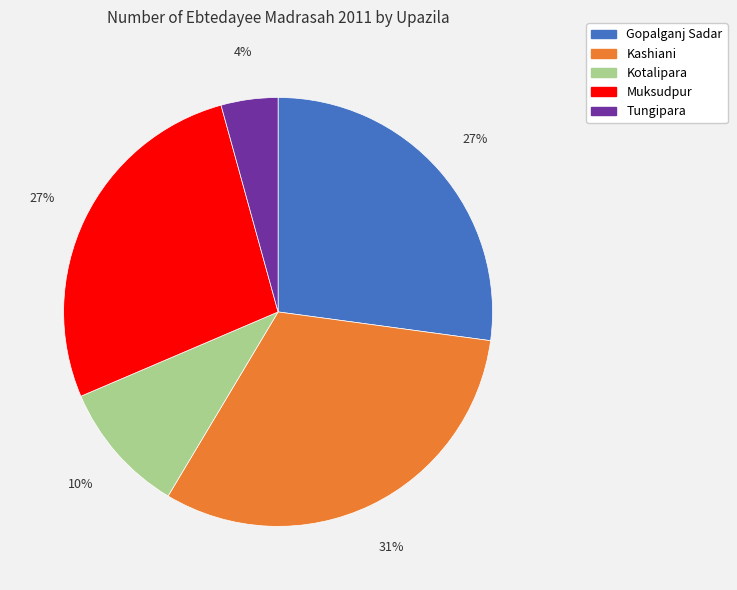

The Kashiani slice represents 31% of the pie. True or false?

True